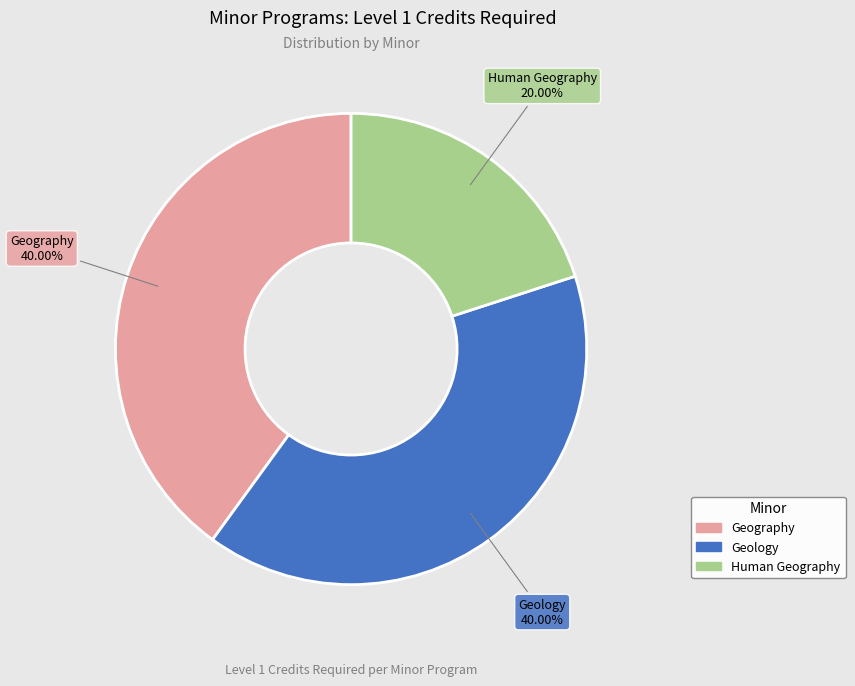

Is it true that Human Geography is 20% of the pie?

True